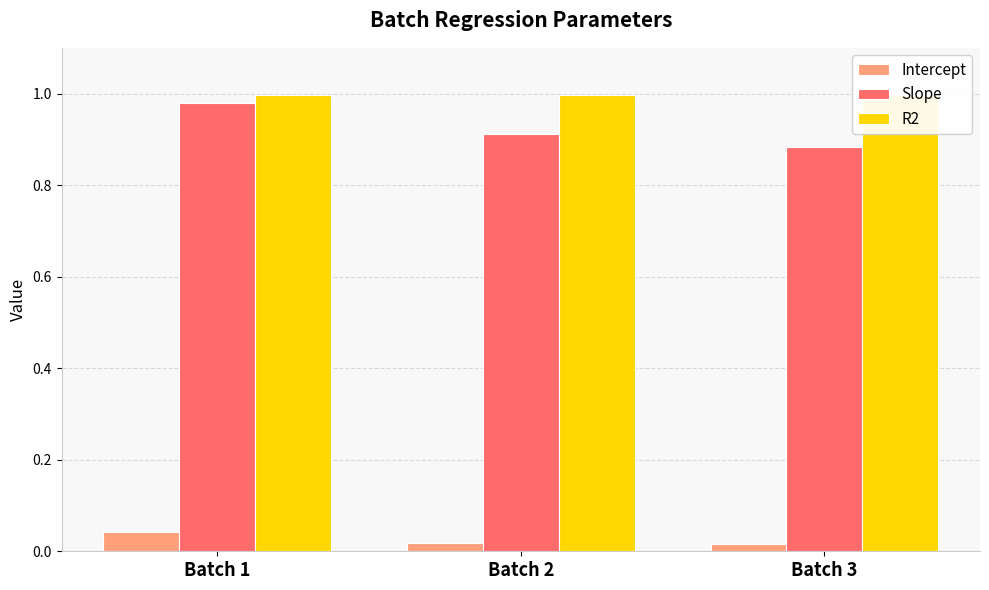

Where is Slope nearest to the value 0?

Batch 3